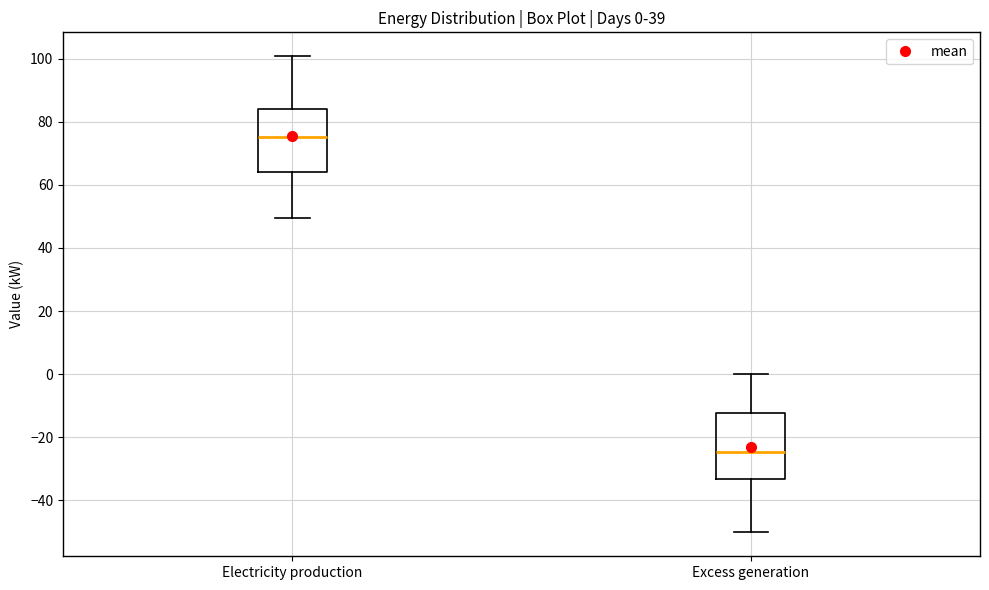

Which box has the lowest median line?

Excess generation